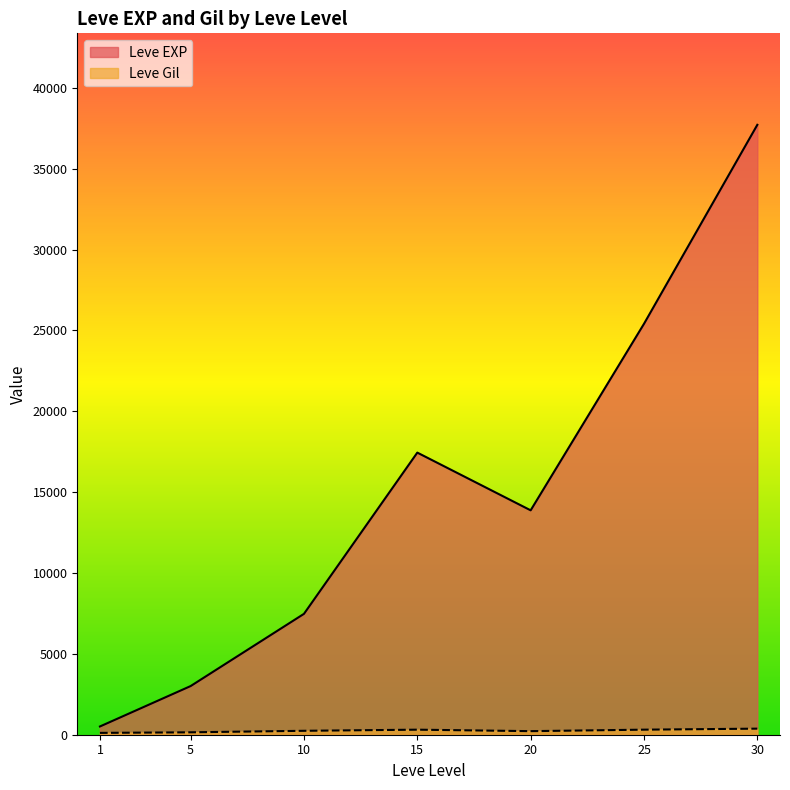

Is the value of Leve EXP at 10 greater than the value of Leve Gil at 30?

Yes